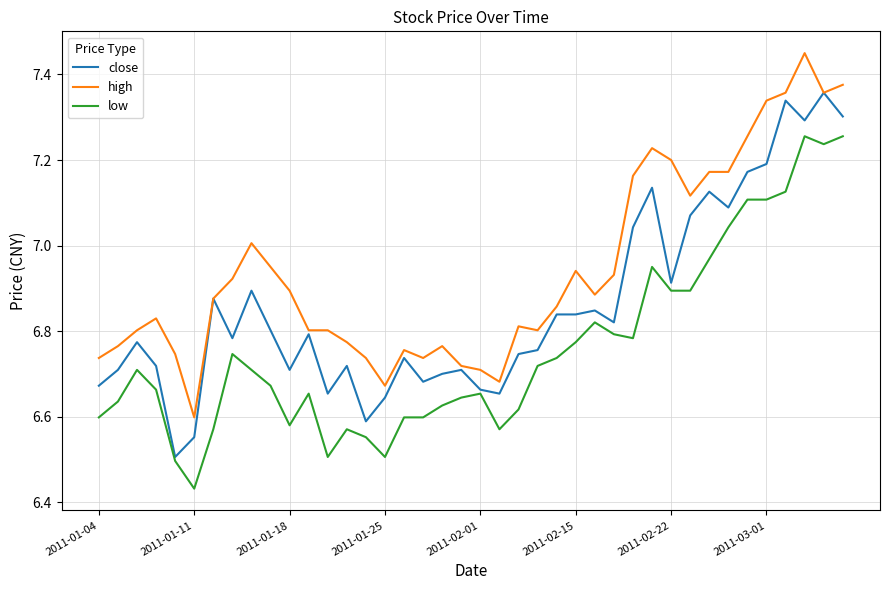

Rank the series by their maximum value, from lowest to highest.

low, close, high